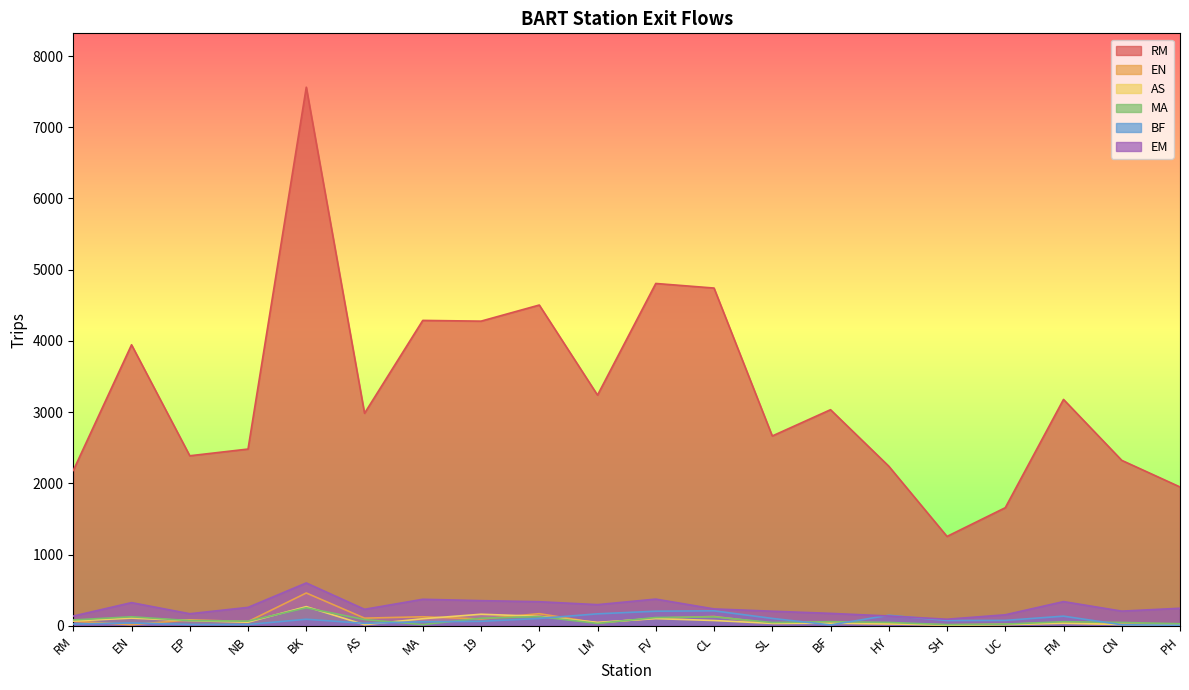

True or false: MA and BF cross at least once.

True